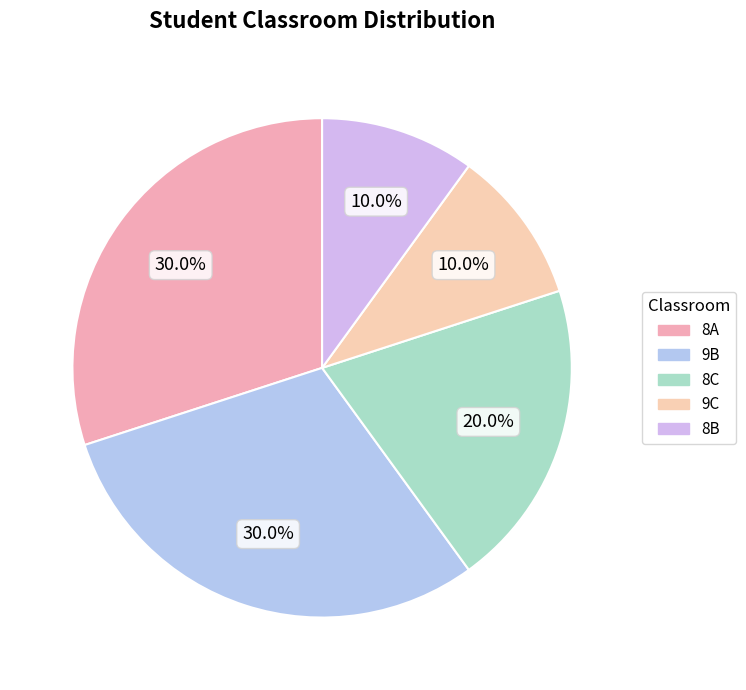

Approximately how many times larger is the value at 9C compared to 8C?

0.5